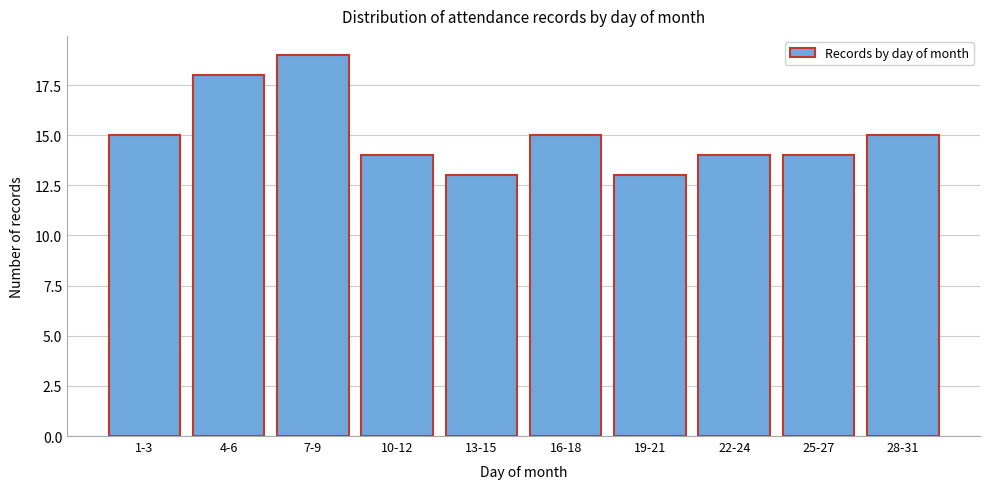

Reading left to right, what are all the values shown in this chart?

1-3=15	4-6=18	7-9=19	10-12=14	13-15=13	16-18=15	19-21=13	22-24=14	25-27=14	28-31=15